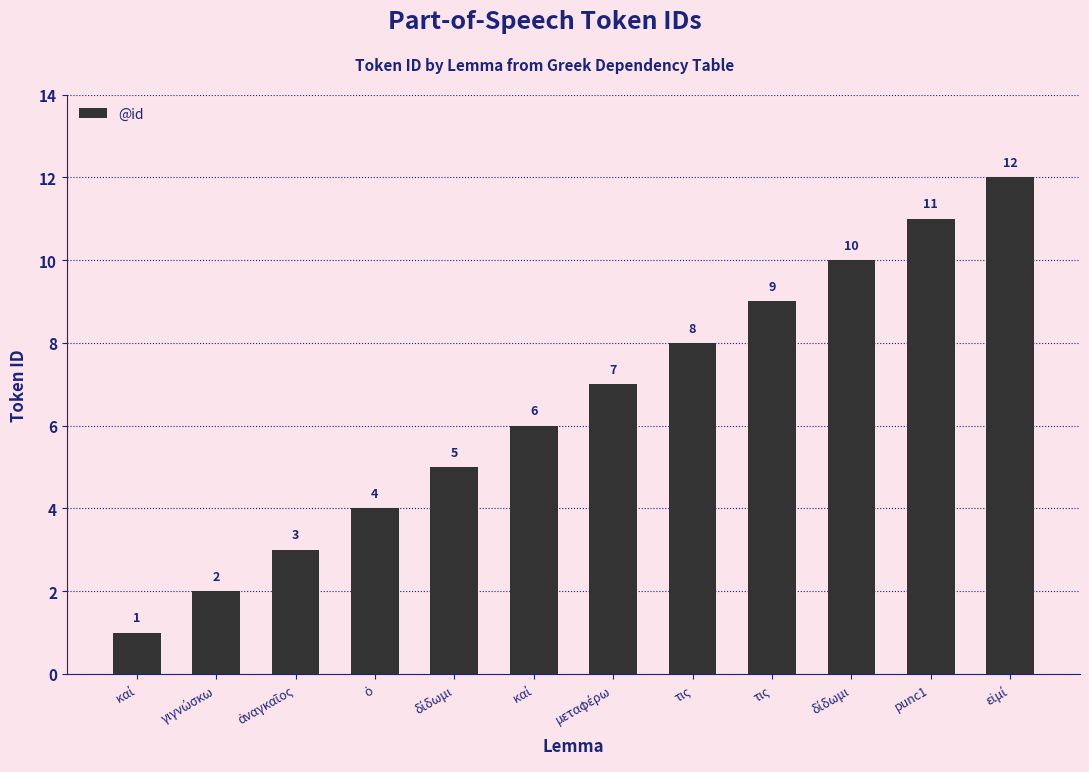

Rank the categories by value from lowest to highest.

καί, γιγνώσκω, ἀναγκαῖος, ὁ, δίδωμι, καί, μεταφέρω, τις, τις, δίδωμι, punc1, εἰμί